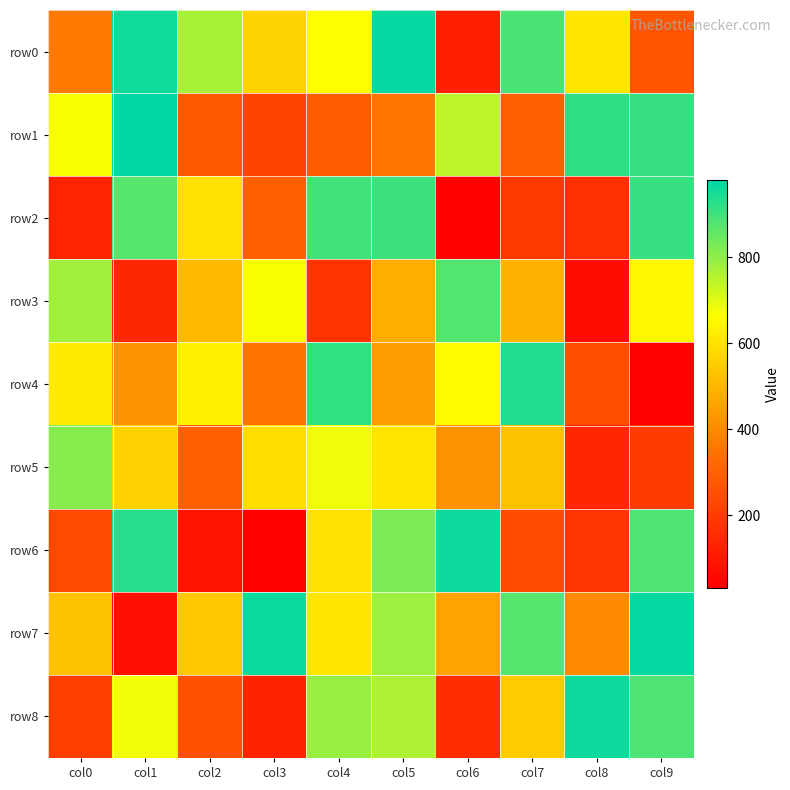

Rank the series by their maximum value, from lowest to highest.

row5, row3, row2, row4, row6, row8, row7, row0, row1